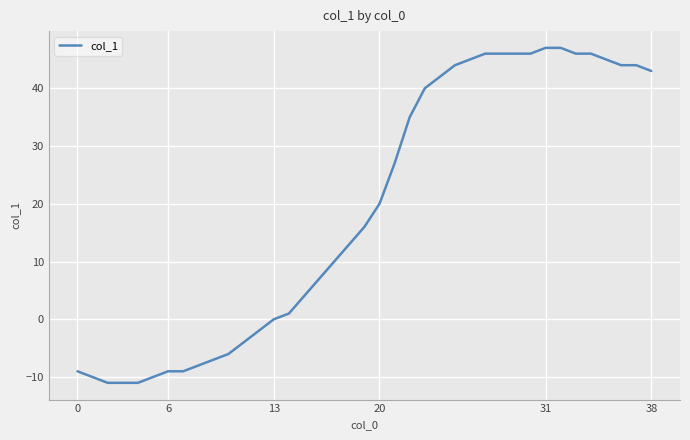

What is the minimum value shown in the chart?

-11